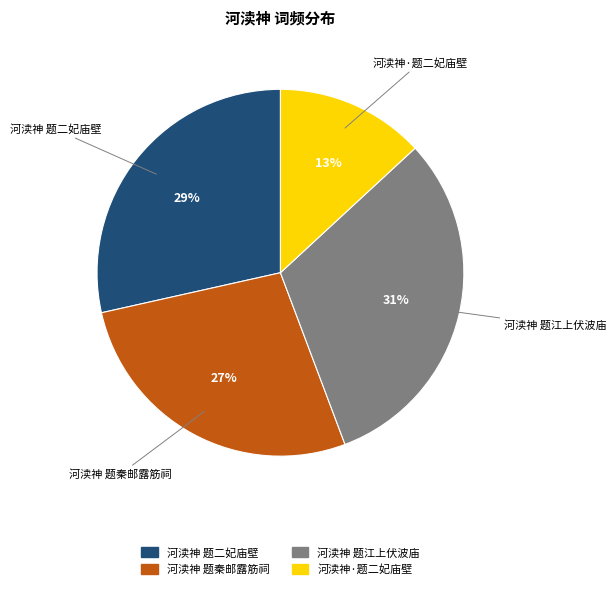

Is the sum of 河渎神 题秦邮露筋祠 and 河渎神·题二妃庙壁 greater than half?

No